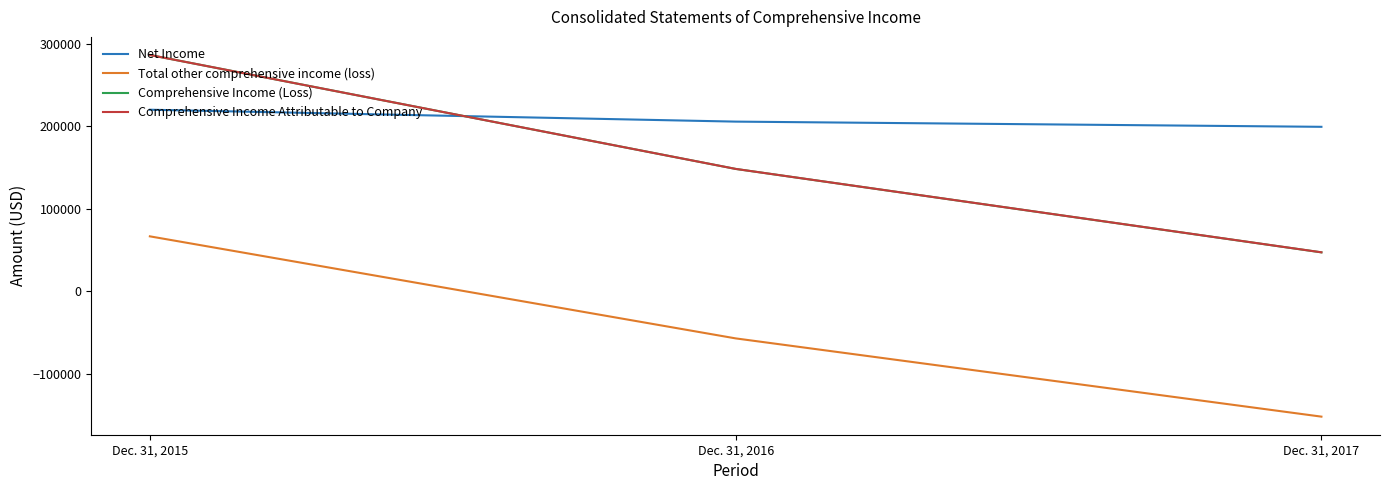

How many categories are shown in the chart?

3